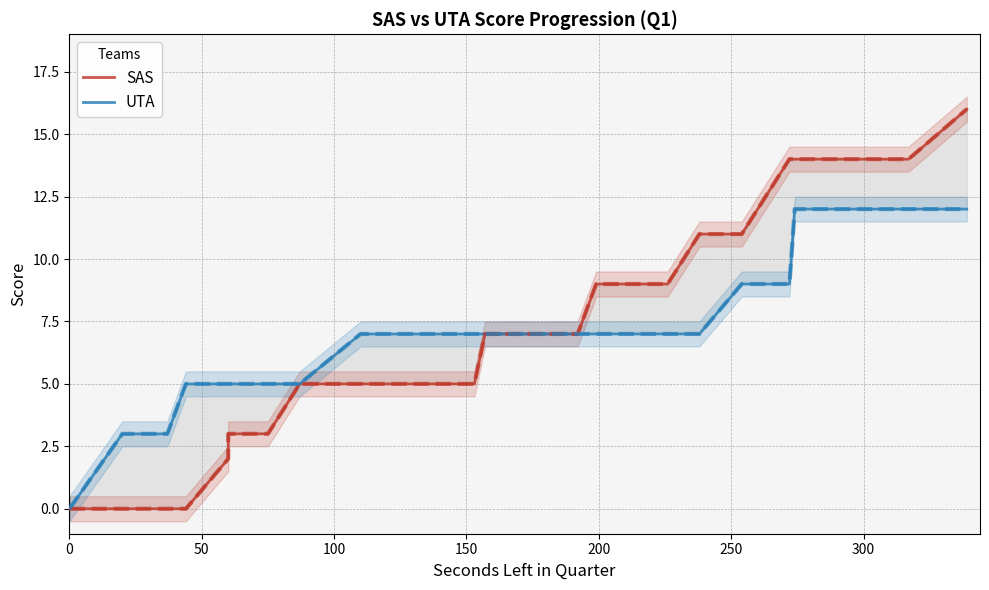

At how many categories does at least one series exceed 10?

11